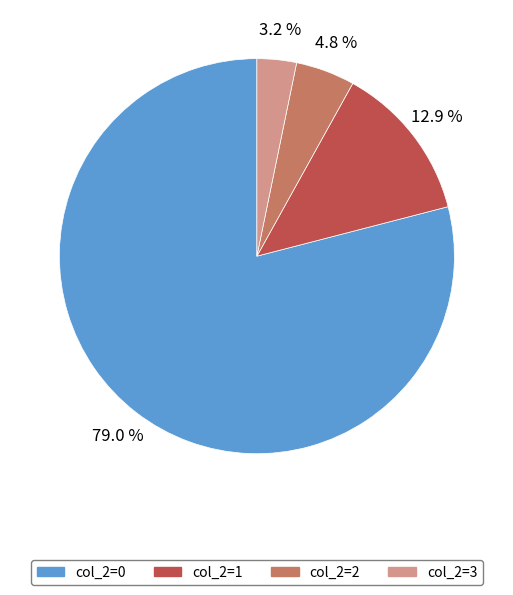

Between col_2=1 and col_2=3, which is larger?

col_2=1